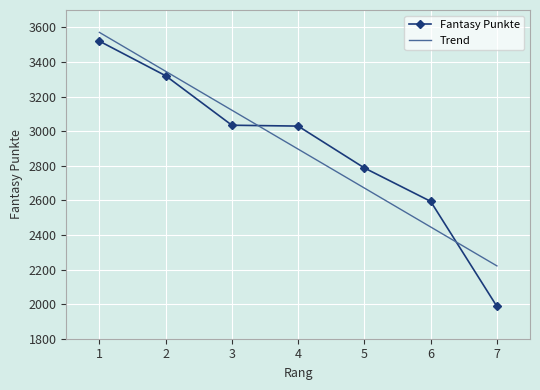

What are all the series names shown in the legend?

Fantasy Punkte, Trend